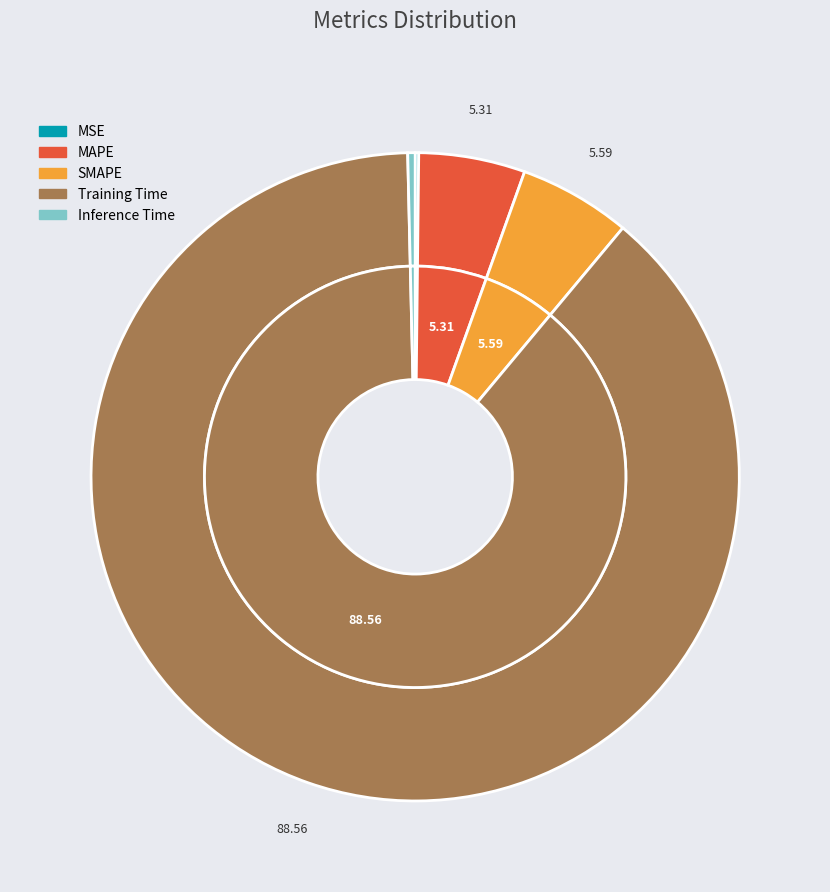

True or false: MAPE accounts for 1% of the total.

False